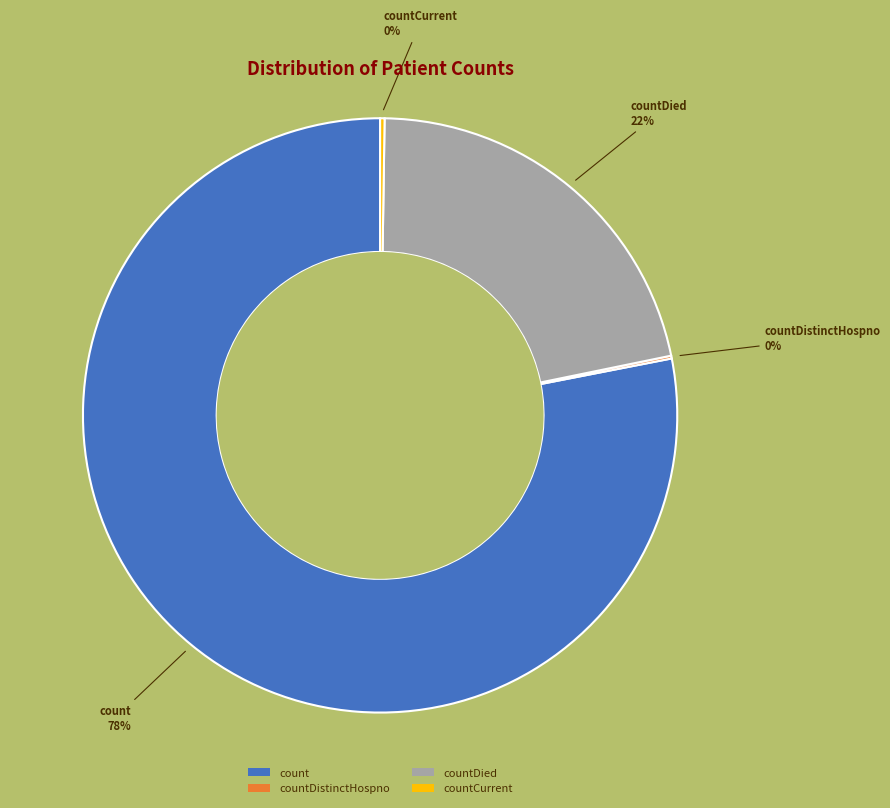

Is it true that countDied is 22% of the pie?

True